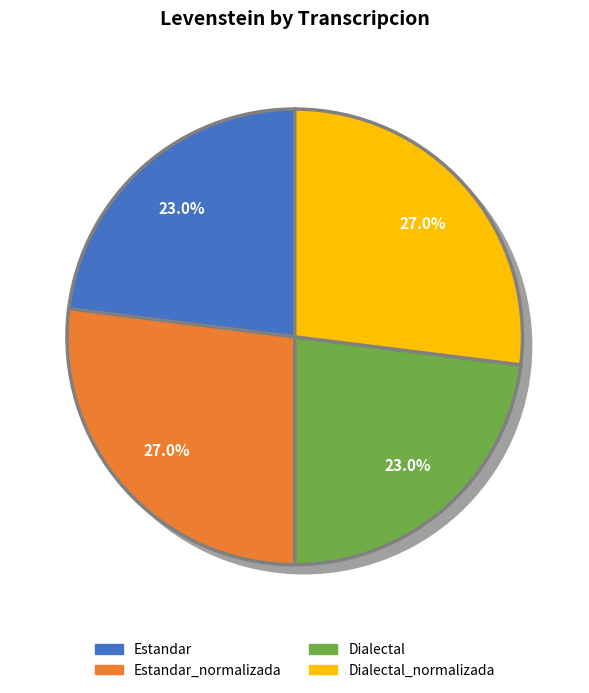

Which category has the smallest portion of the pie?

Estandar